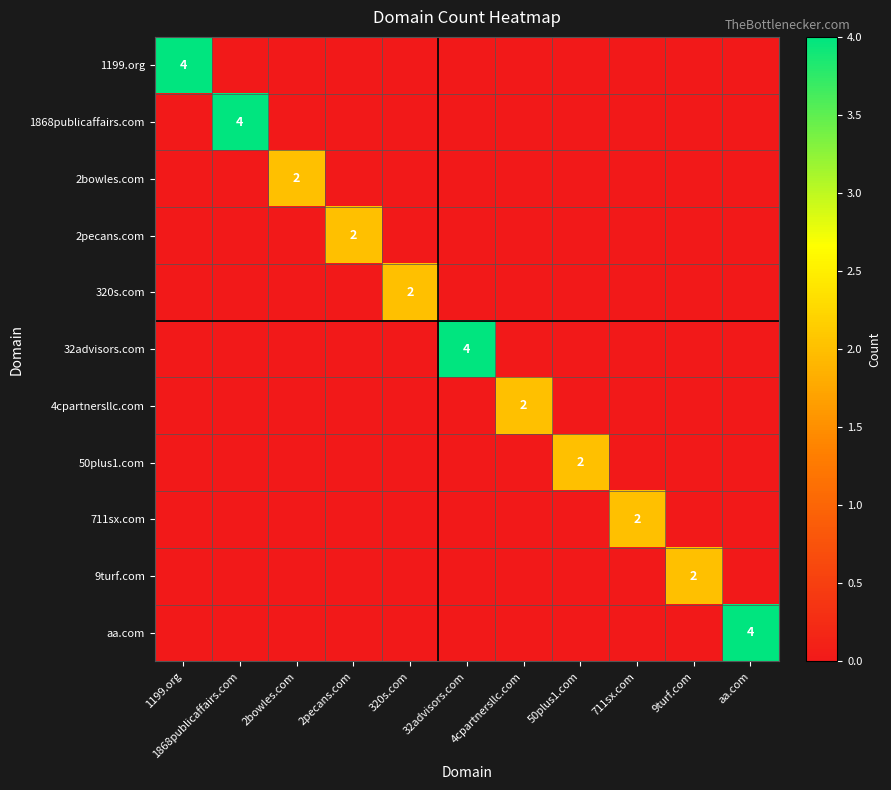

Which series has the largest range (max minus min)?

1199.org